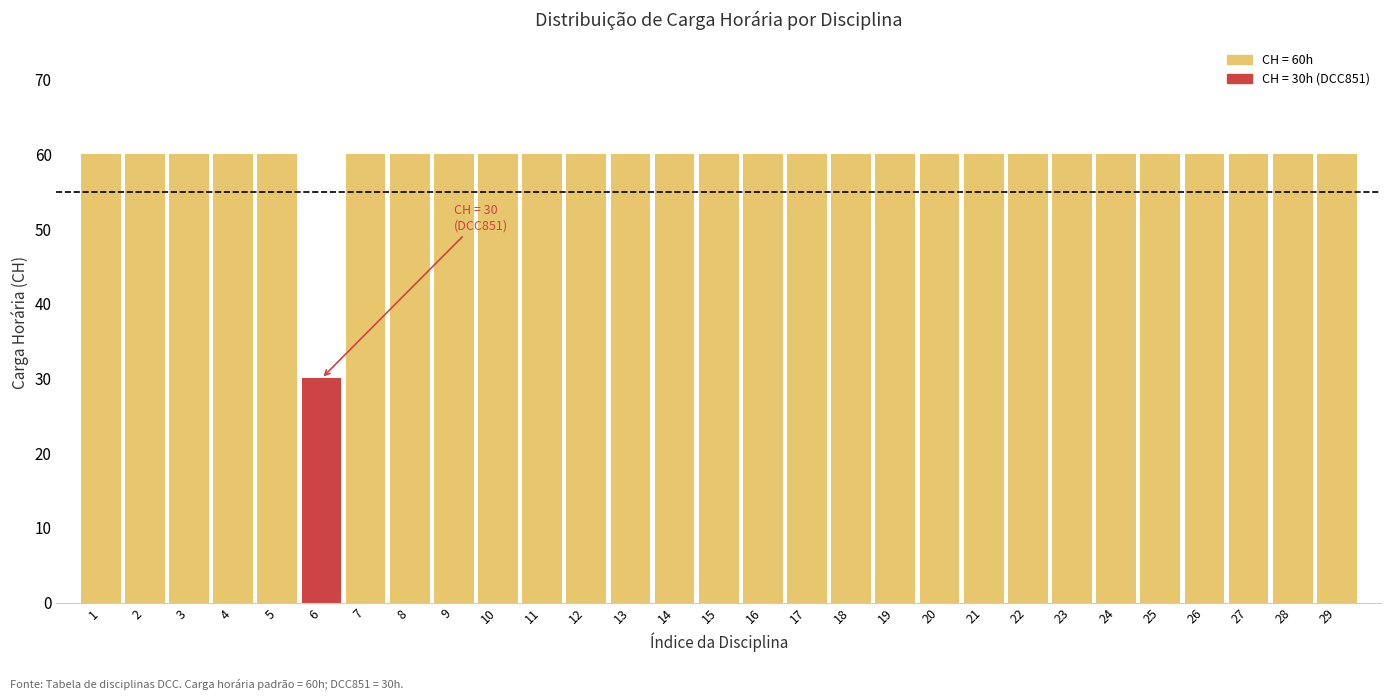

Reading right to left, extract all data points from this chart.

60	60	60	60	60	60	60	60	60	60	60	60	60	60	60	60	60	60	60	60	60	60	60	30	60	60	60	60	60